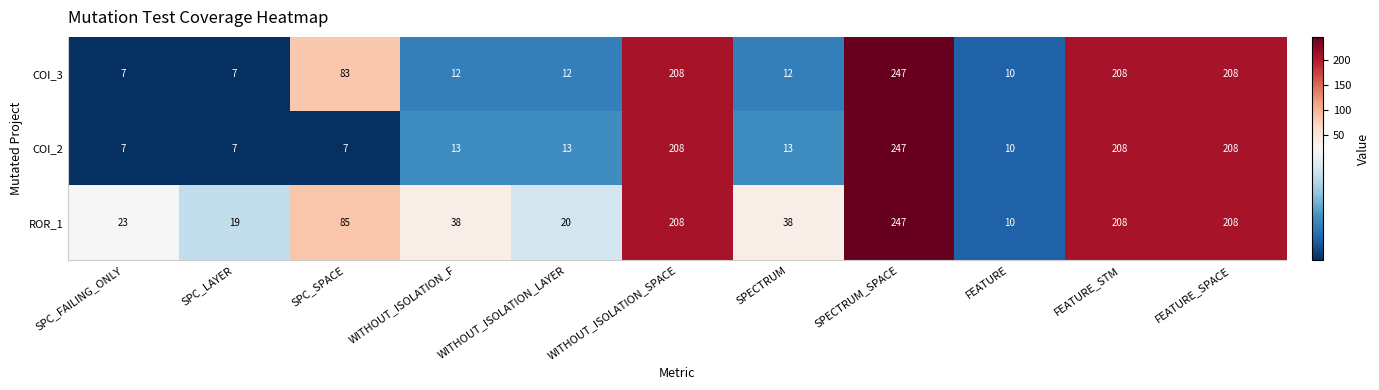

Rank the series at WITHOUT_ISOLATION_LAYER from lowest to highest value.

COI_3, COI_2, ROR_1